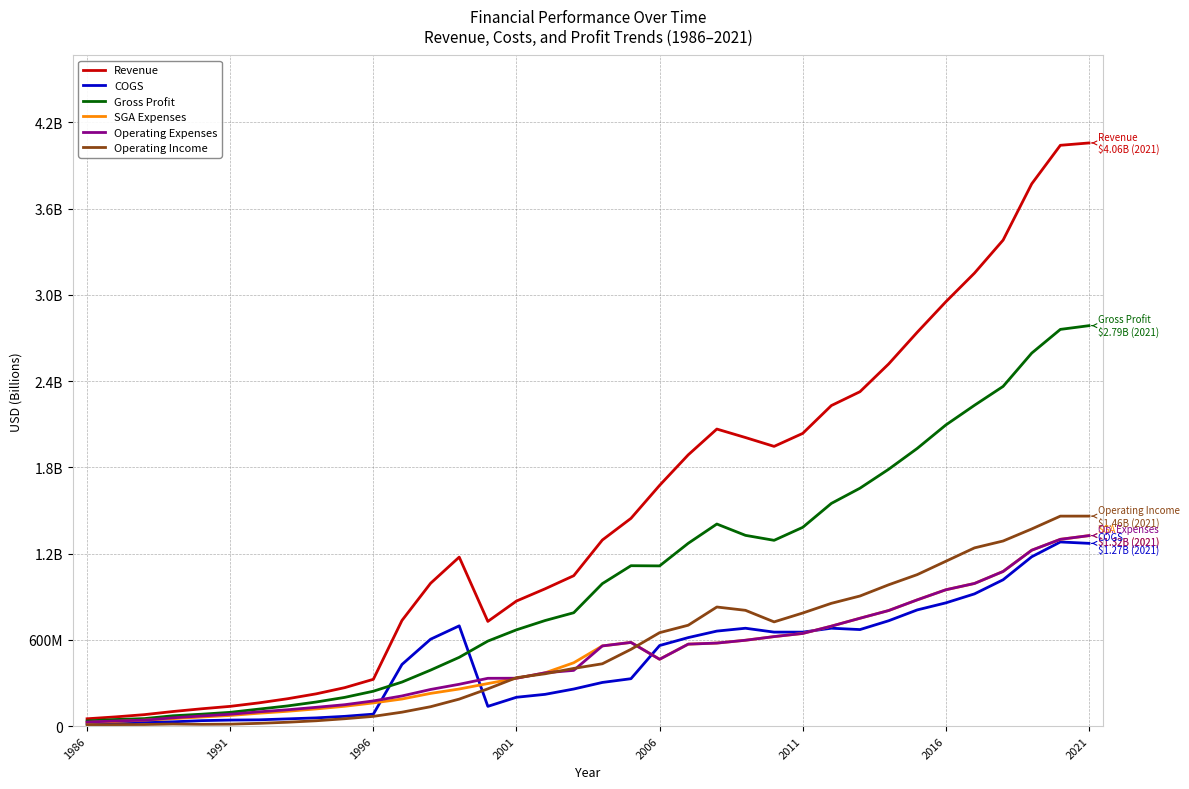

What is the greatest value displayed?

4056800000